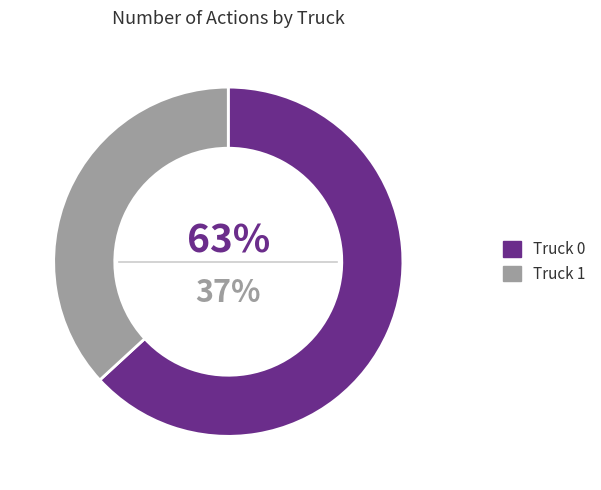

Rank the categories by value from lowest to highest.

Truck 1, Truck 0